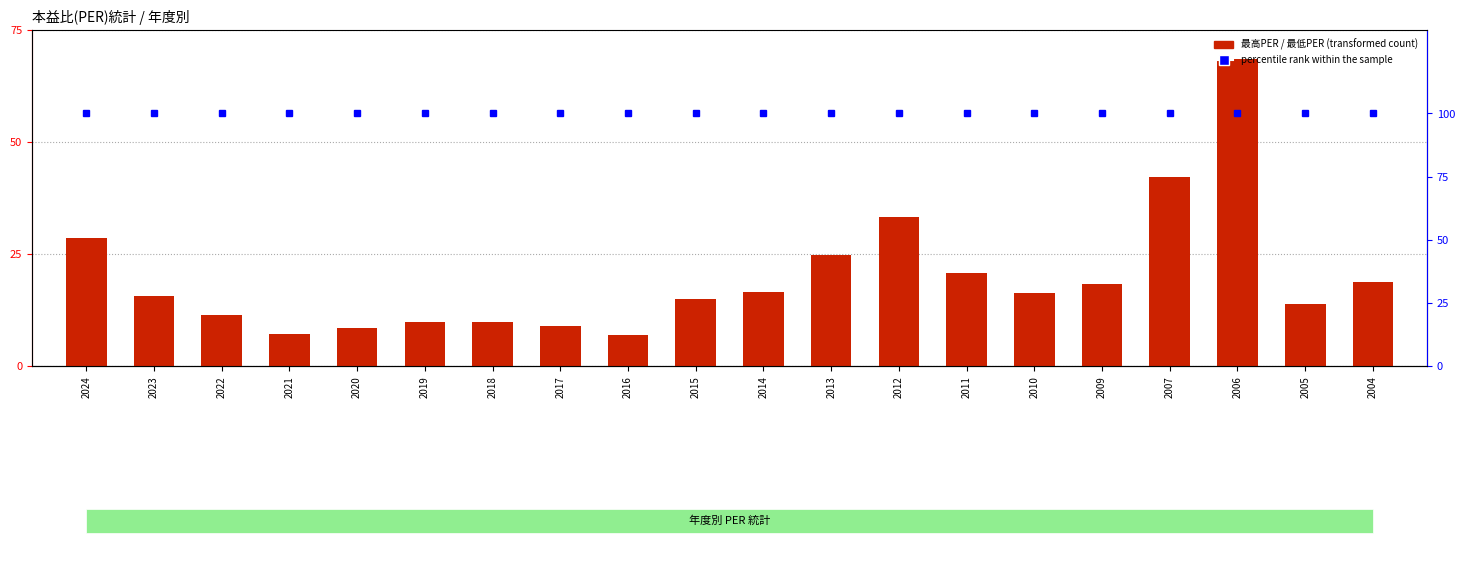

Which series has the widest spread of values?

最高PER